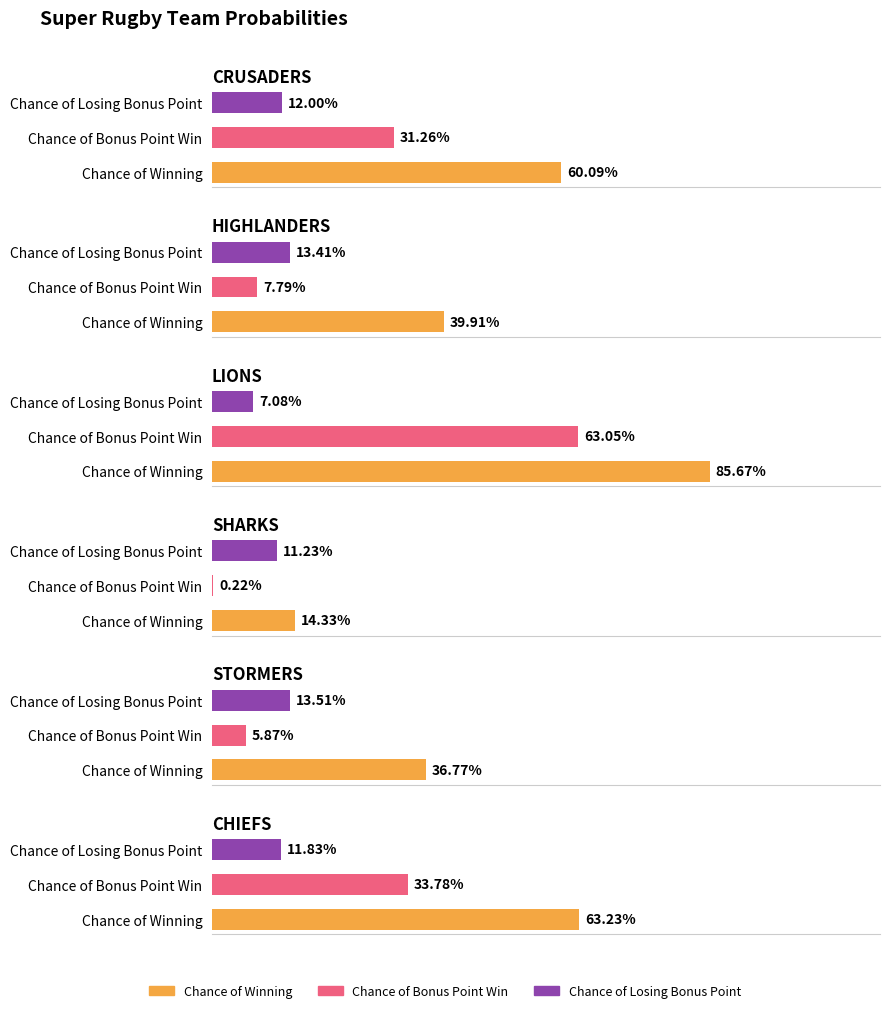

What is the value of the CRUSADERS bar at the 1st from the left?

0.6